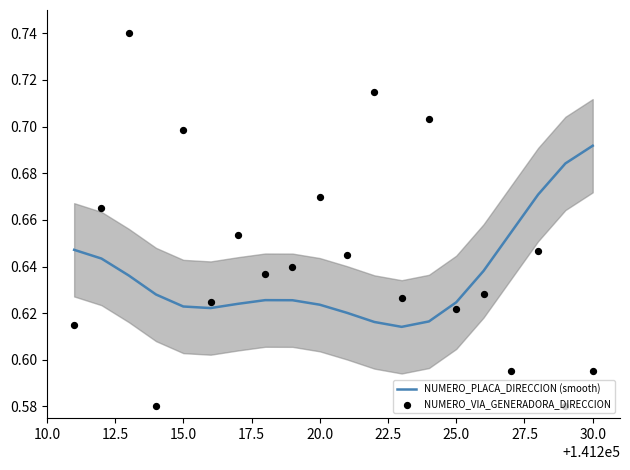

At how many categories does at least one series exceed 0?

20